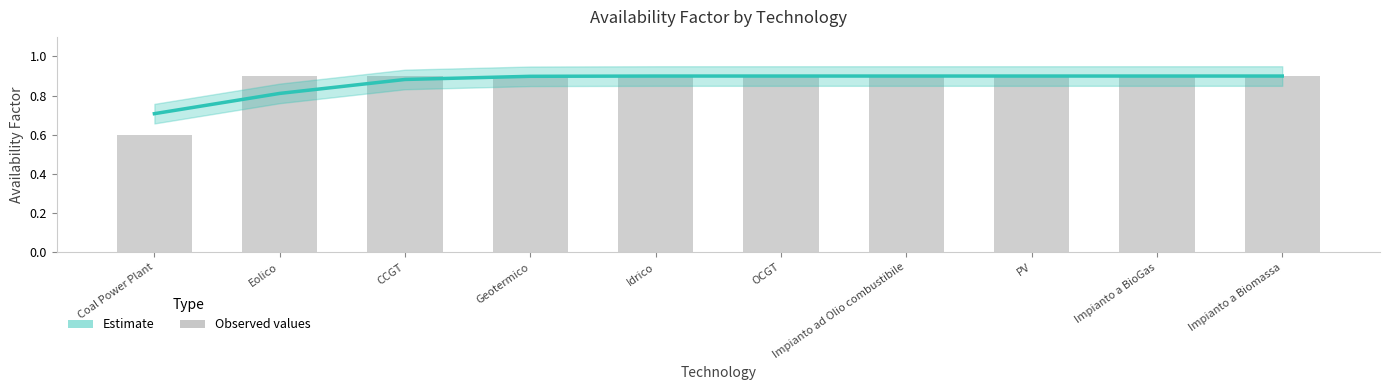

What position from the right is Idrico?

6